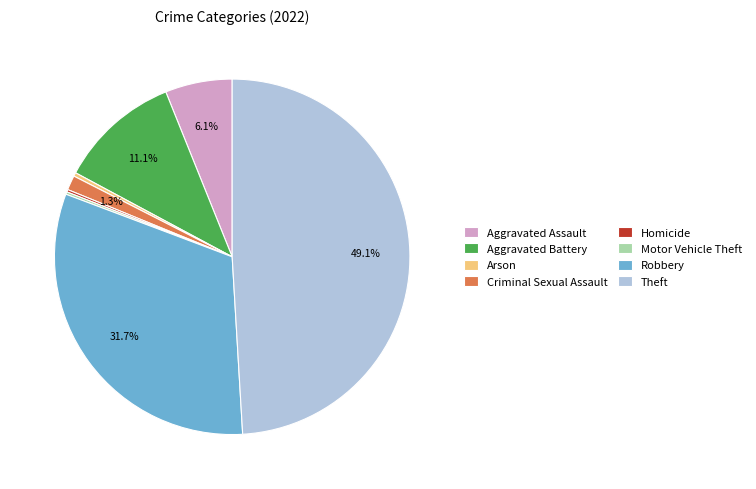

Does any single category account for the majority?

No